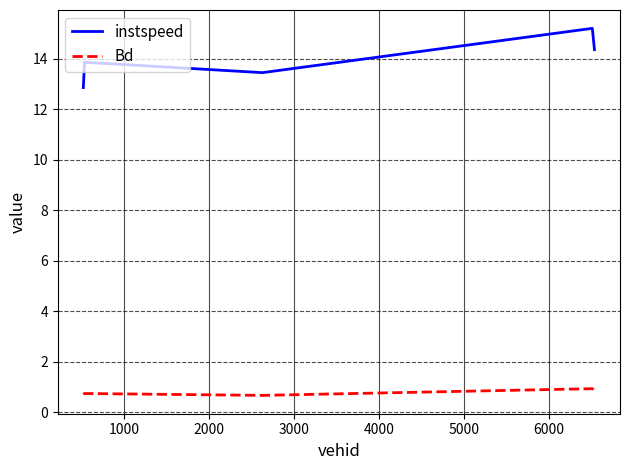

Which series has the widest spread of values?

instspeed